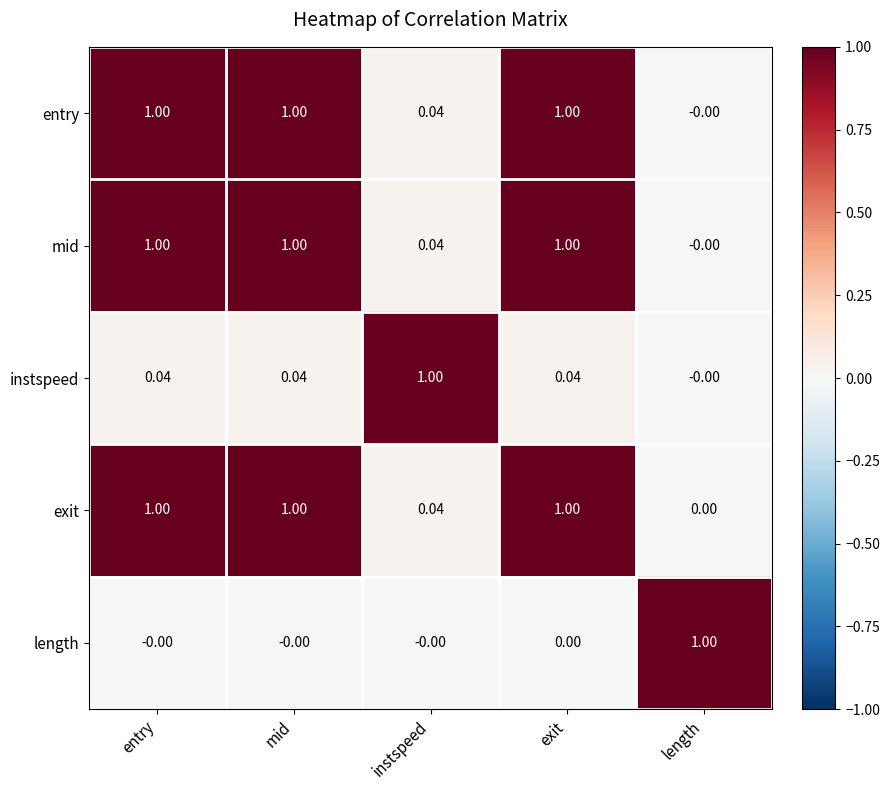

Where is entry nearest to the value 0?

length